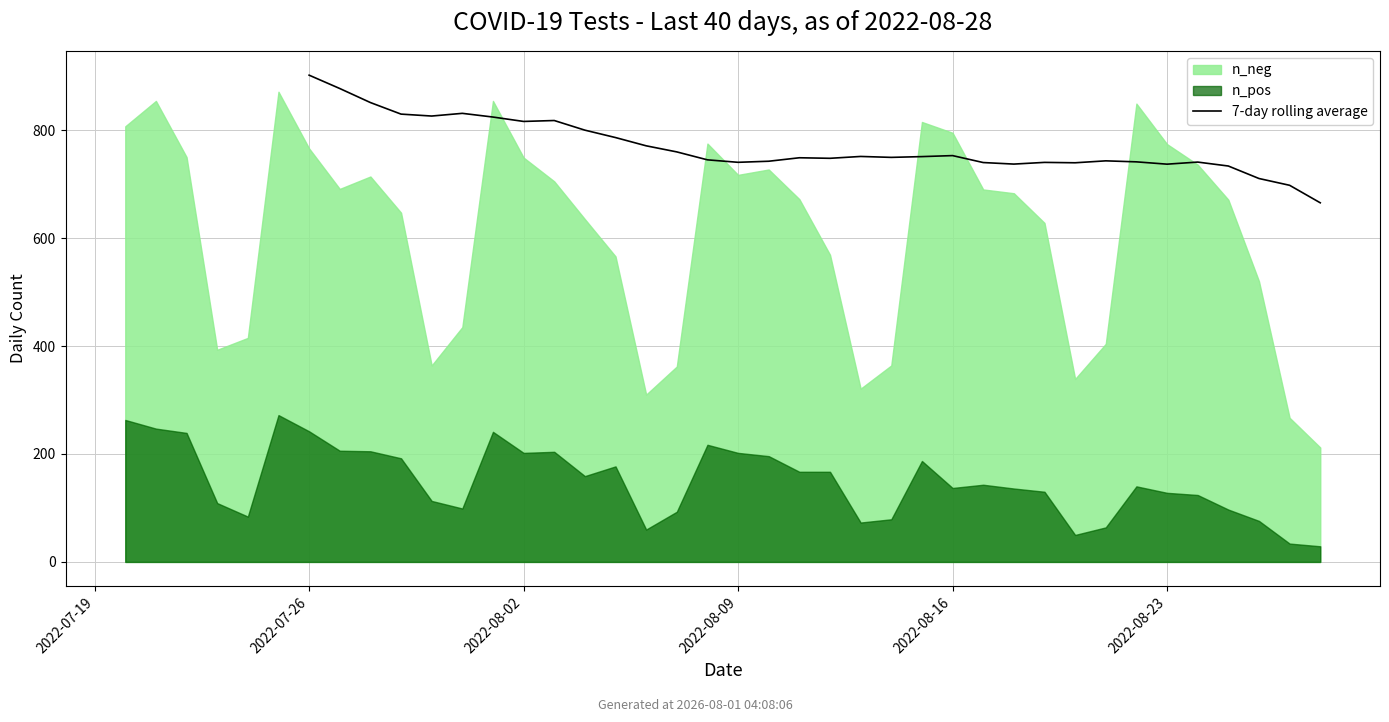

What is the value of the 25th point from the left?

751.1